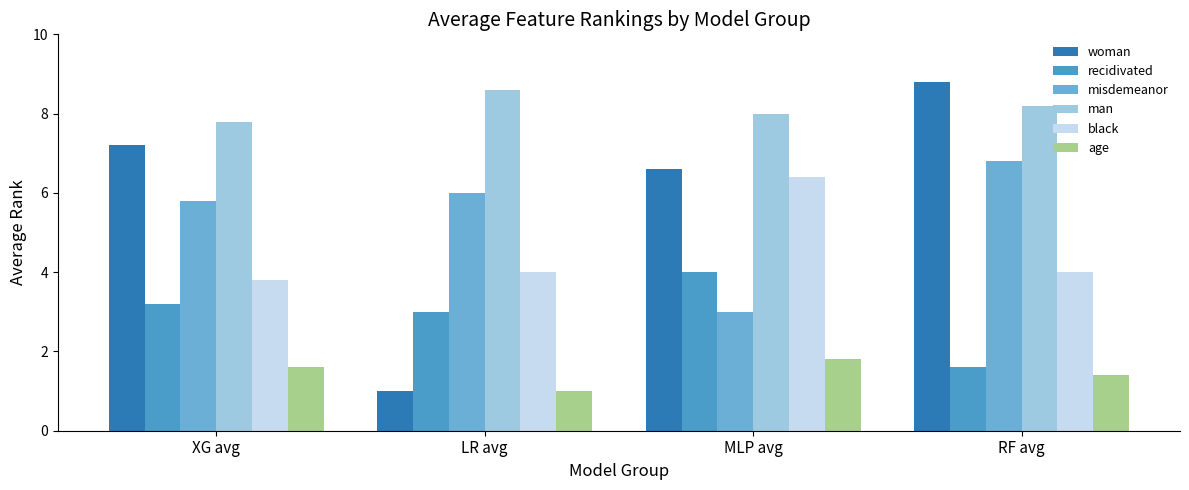

Is it true that misdemeanor equals 6.0 at LR avg?

True